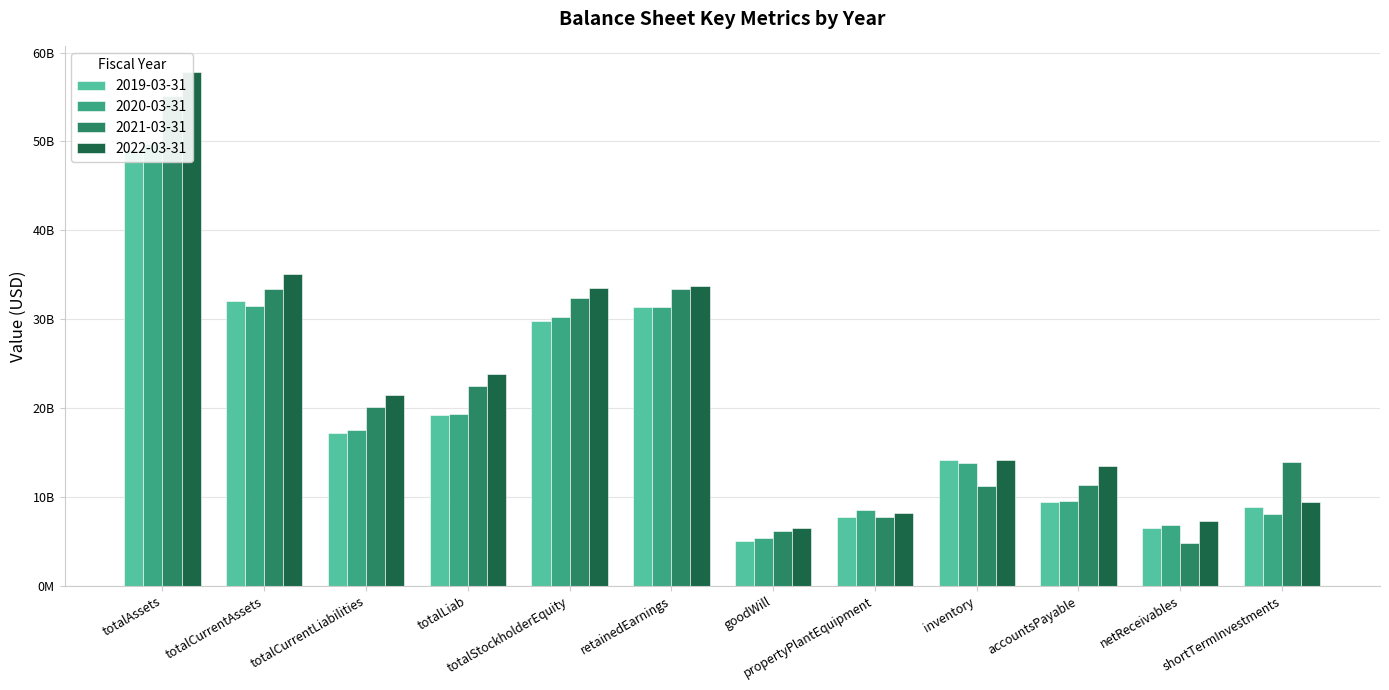

What is the difference between the maximum and minimum values in the 2022-03-31 series?

51320000000